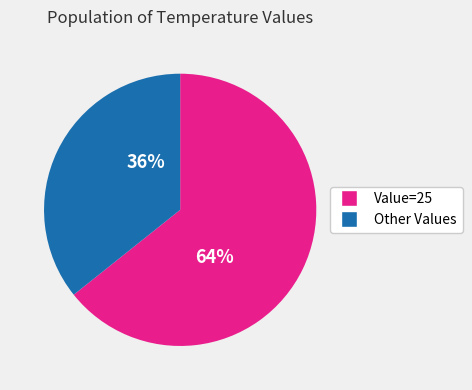

Which slice is the largest?

Value=25